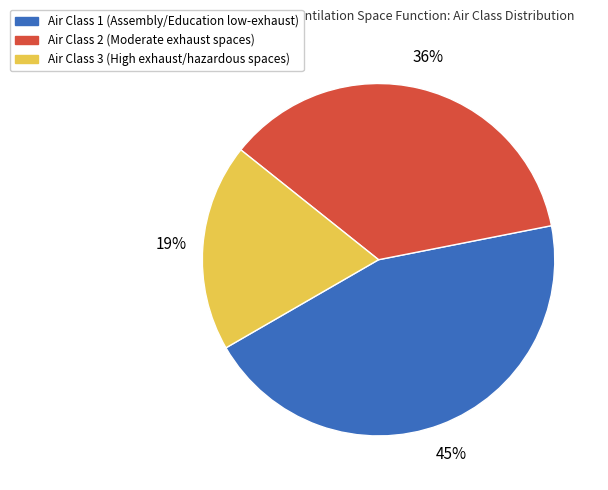

Between Air Class 1 and Air Class 2, which is larger?

Air Class 1